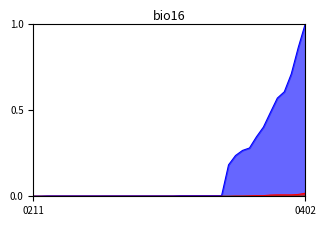

At how many categories does at least one series exceed 0?

40